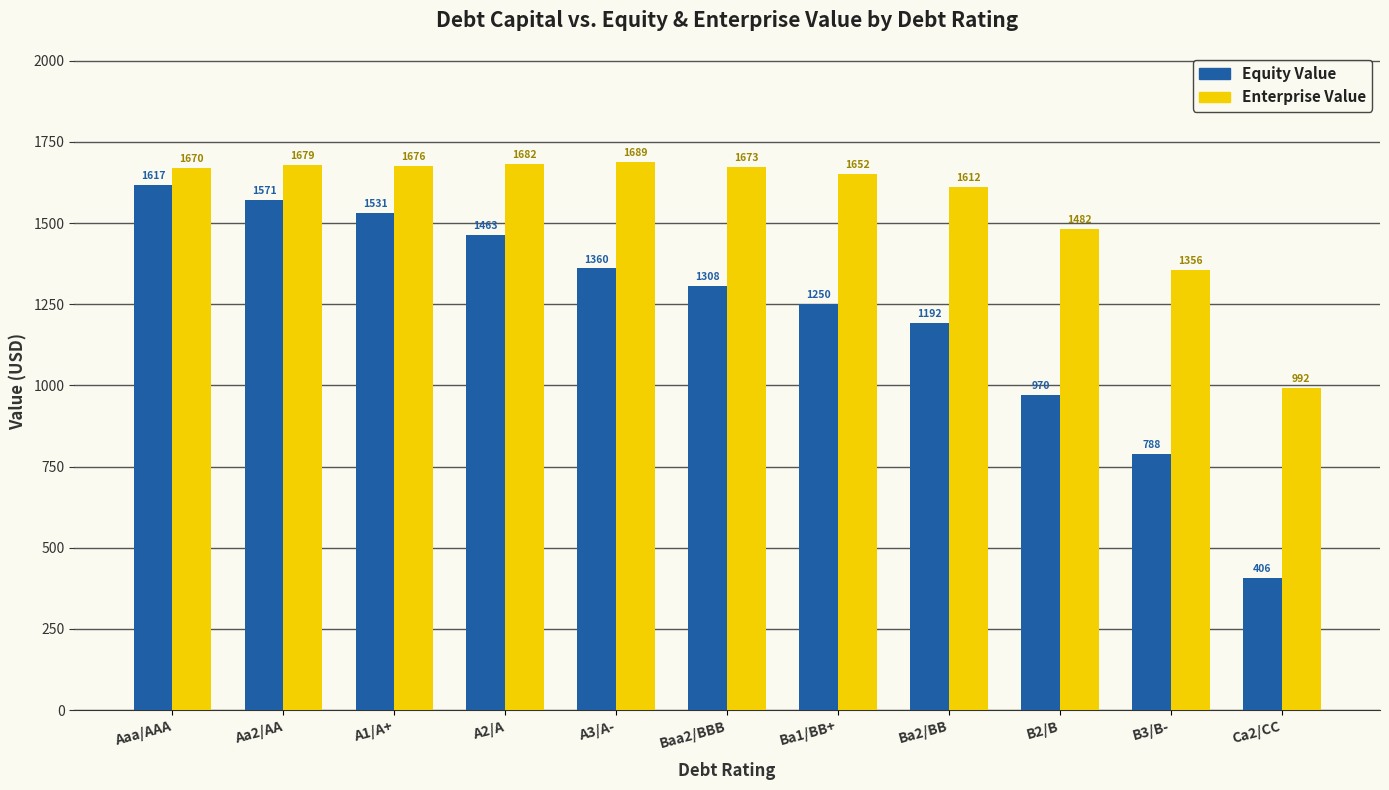

At how many categories does at least one series exceed 1246?

10